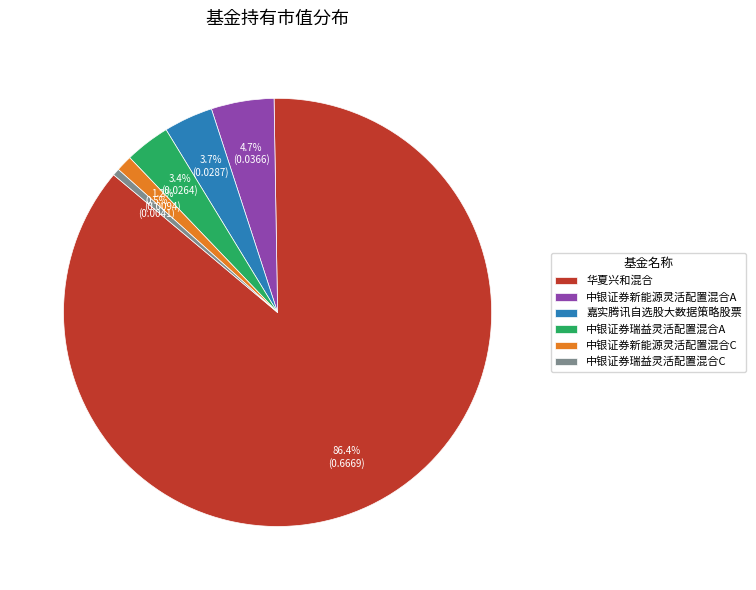

Does 嘉实腾讯自选股大数据策略股票 represent more than half of the total?

No